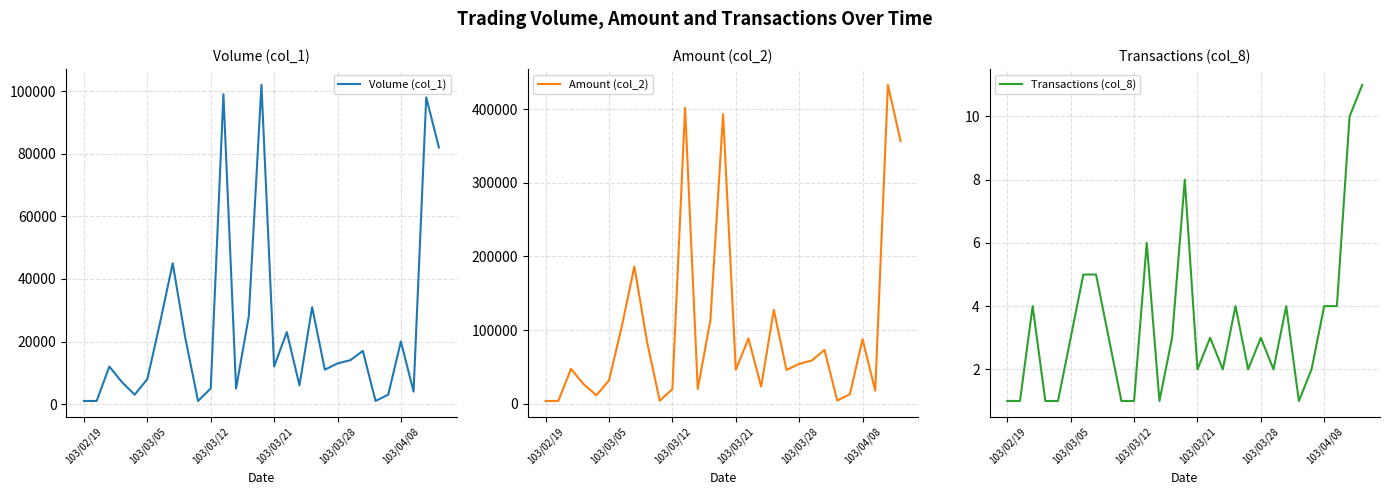

List the series in order of their peak value, lowest first.

Transactions (col_8), Volume (col_1), Amount (col_2)